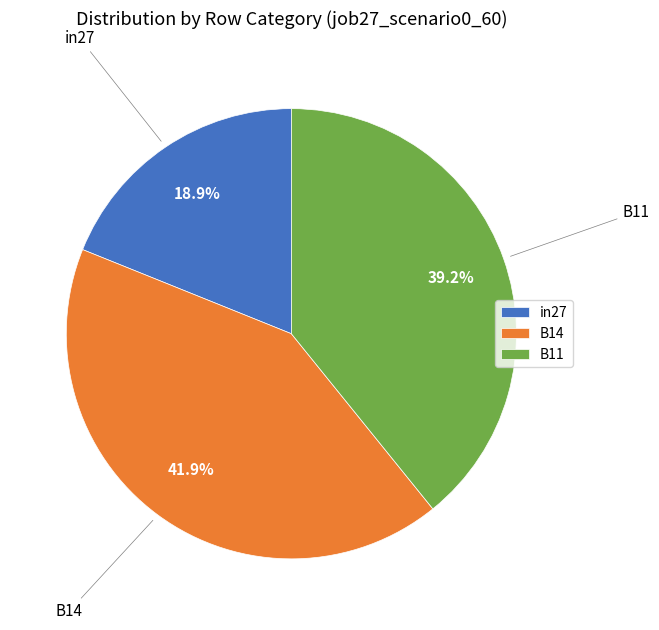

Is it true that in27 is 26% of the pie?

False